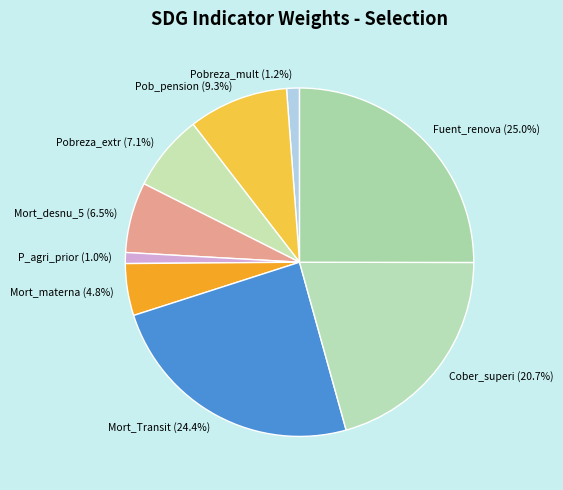

How many slices are in this pie chart?

9